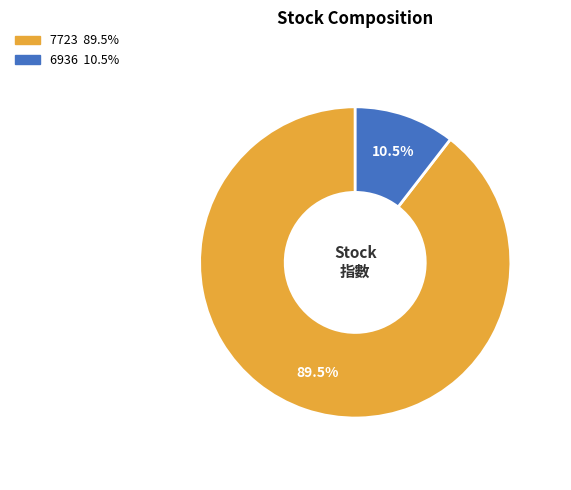

How many segments does this pie chart have?

2